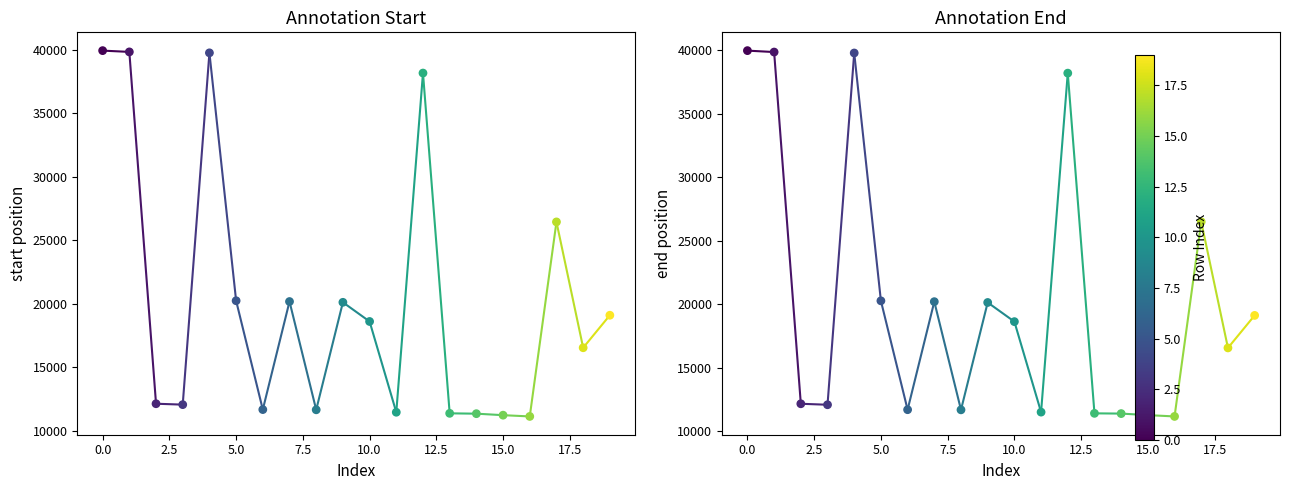

Which series reaches the minimum Y coordinate?

start